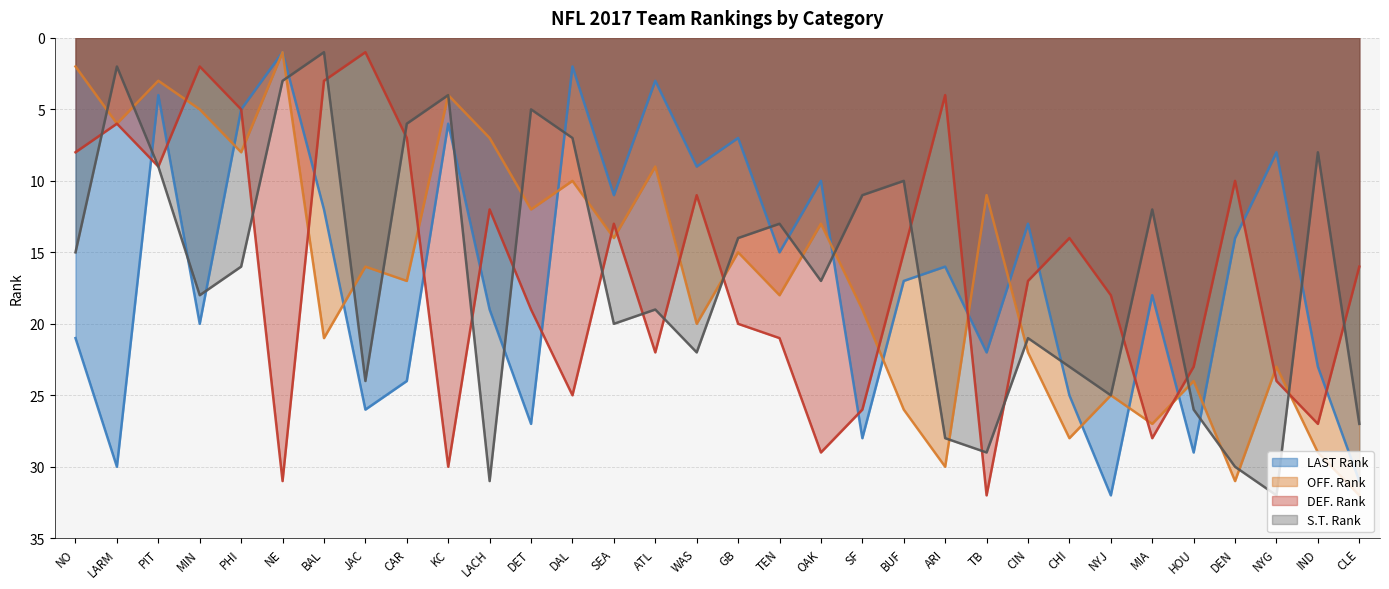

What is the label of the 25th point from the right?

JAC